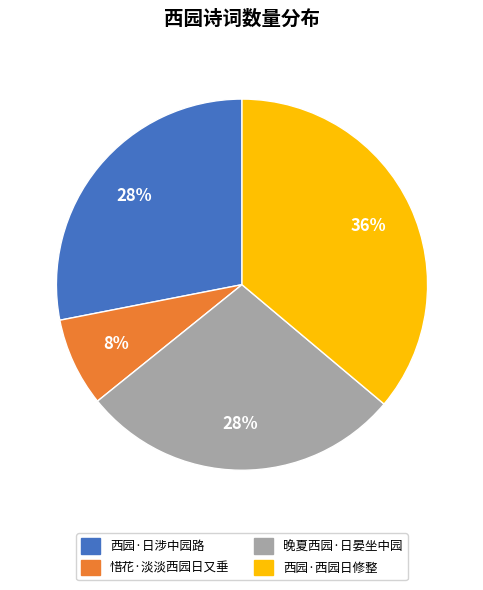

How many slices are in this pie chart?

4